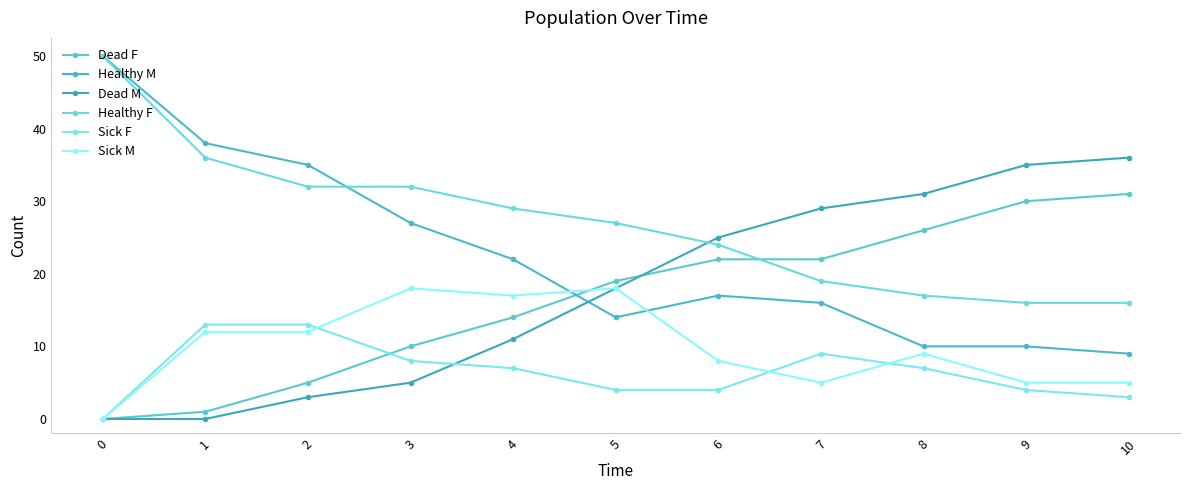

What is the difference between the highest and lowest values at 4?

22